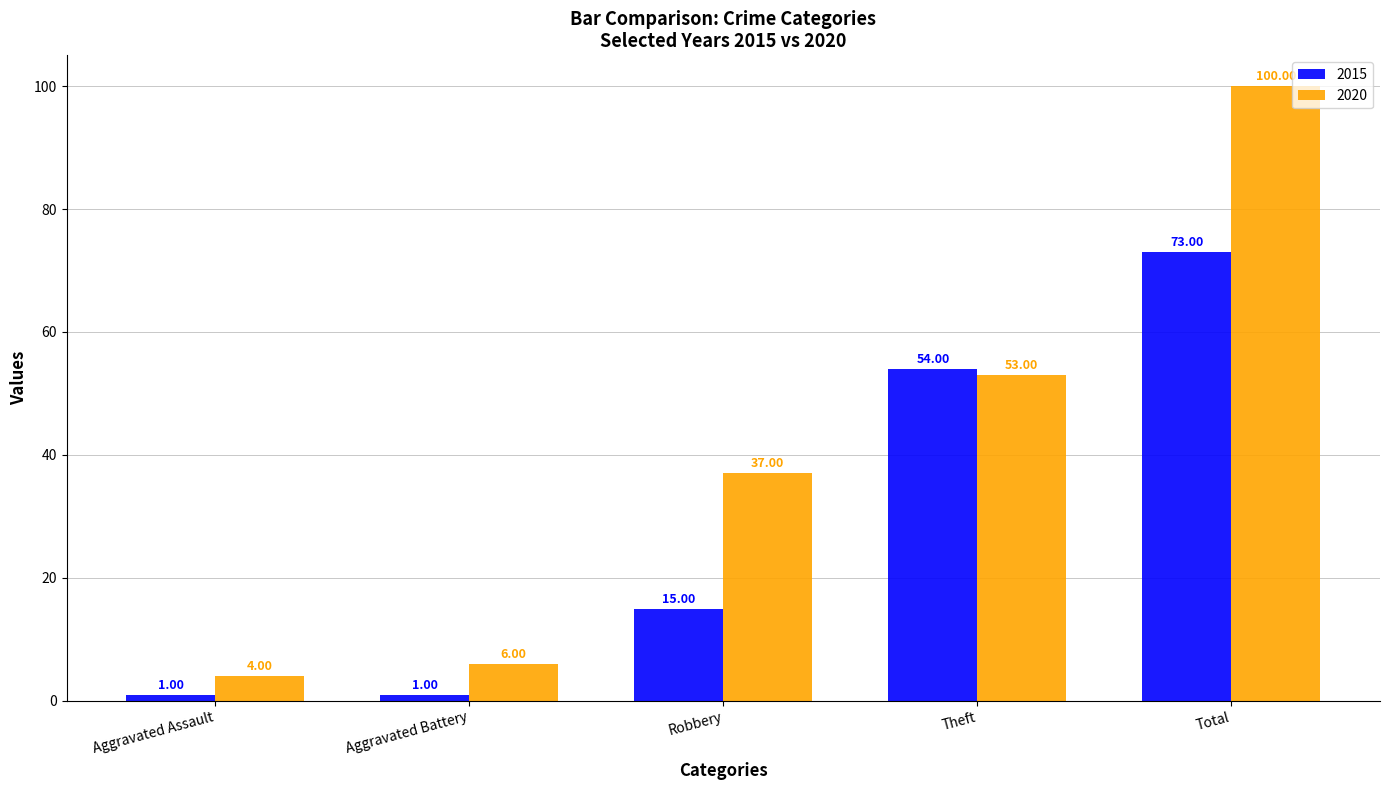

What is the difference between the highest and lowest values at Theft?

1